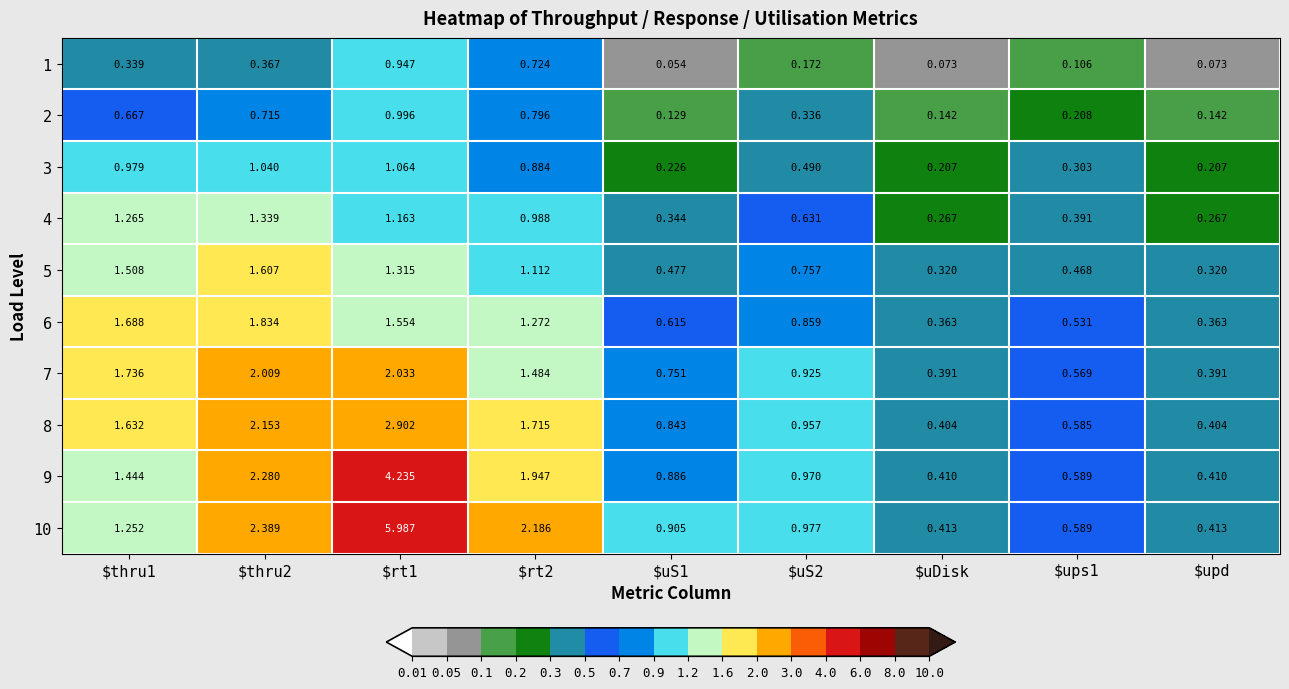

Which series has the largest total across all categories?

10